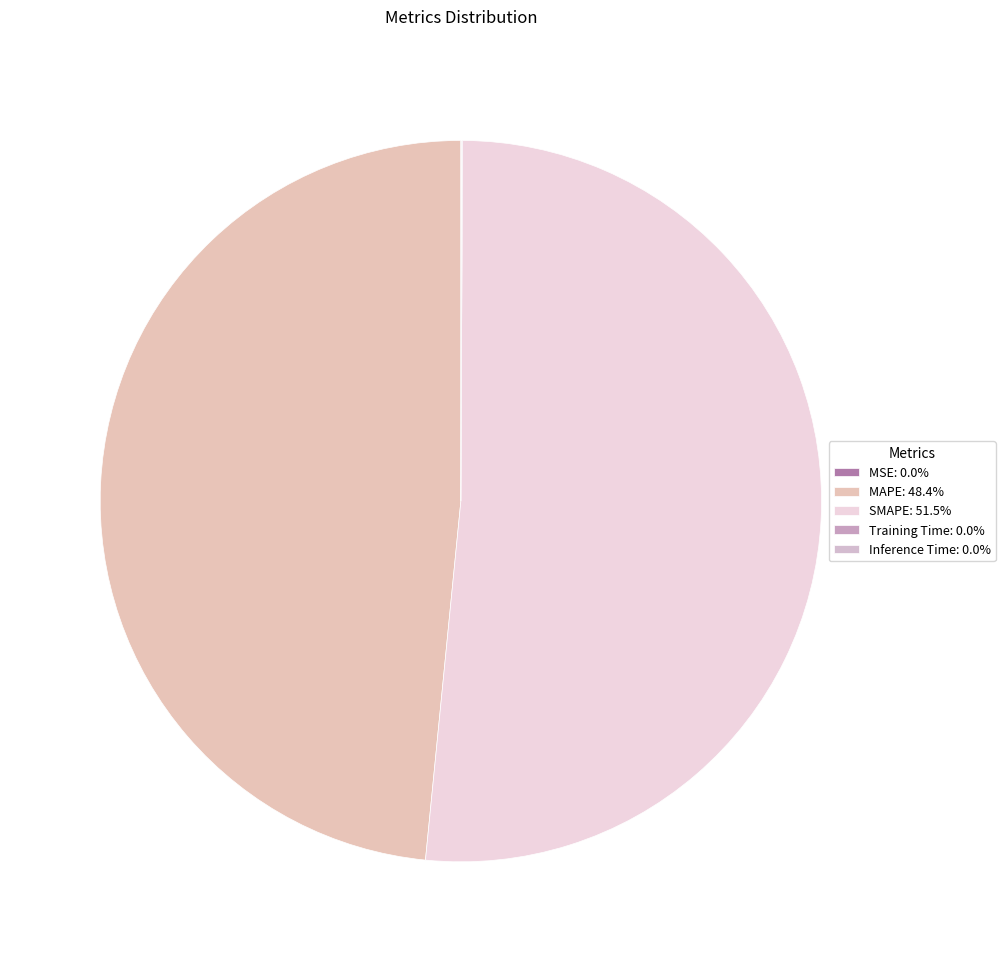

What percentage is the MAPE slice, to the nearest percent?

48%